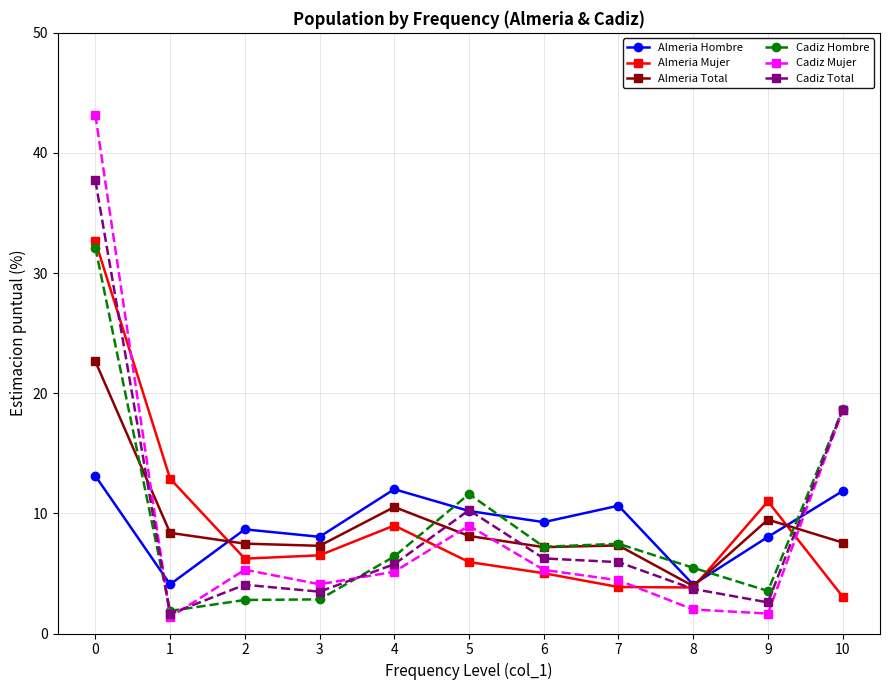

What is the difference between the highest and lowest values at 7?

6.8